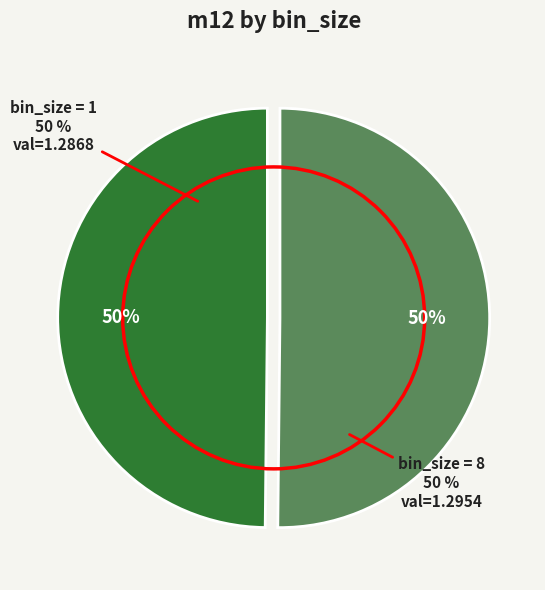

To the nearest percent, what percentage of the pie is bin_size=1?

50%